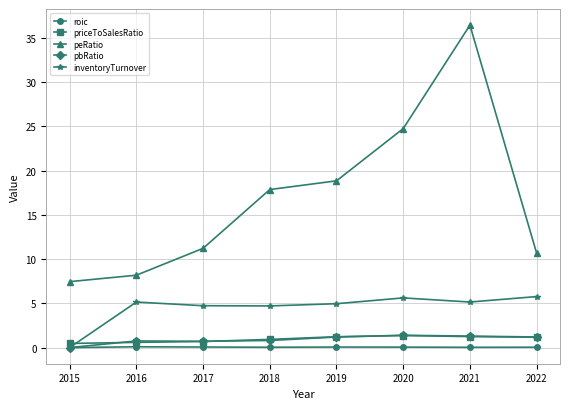

Which series has the largest range (max minus min)?

peRatio